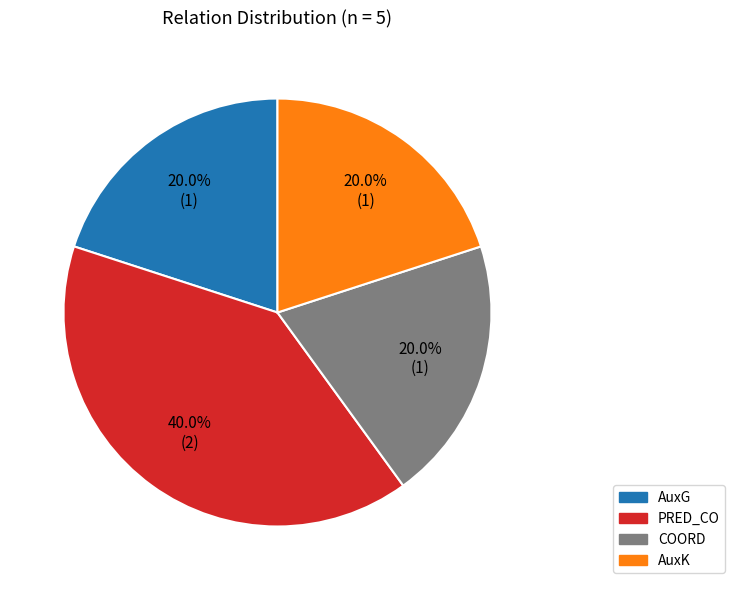

Which slice is the largest?

PRED_CO